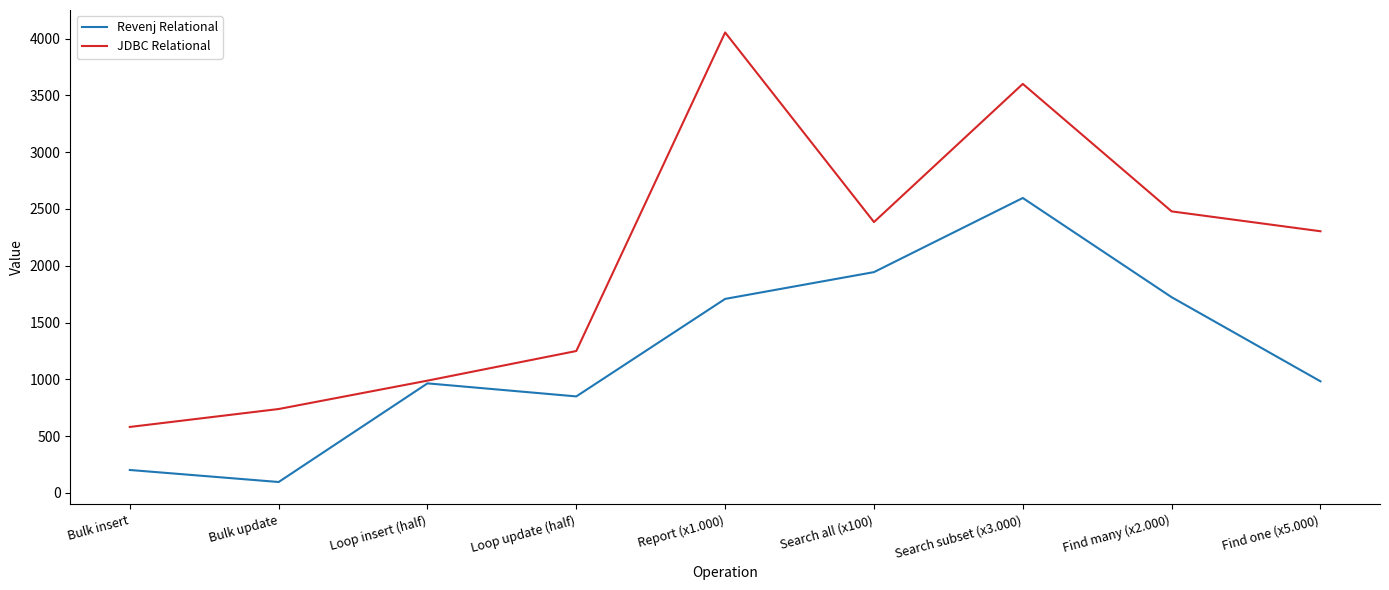

List the series in order of their peak value, lowest first.

Revenj Relational, JDBC Relational